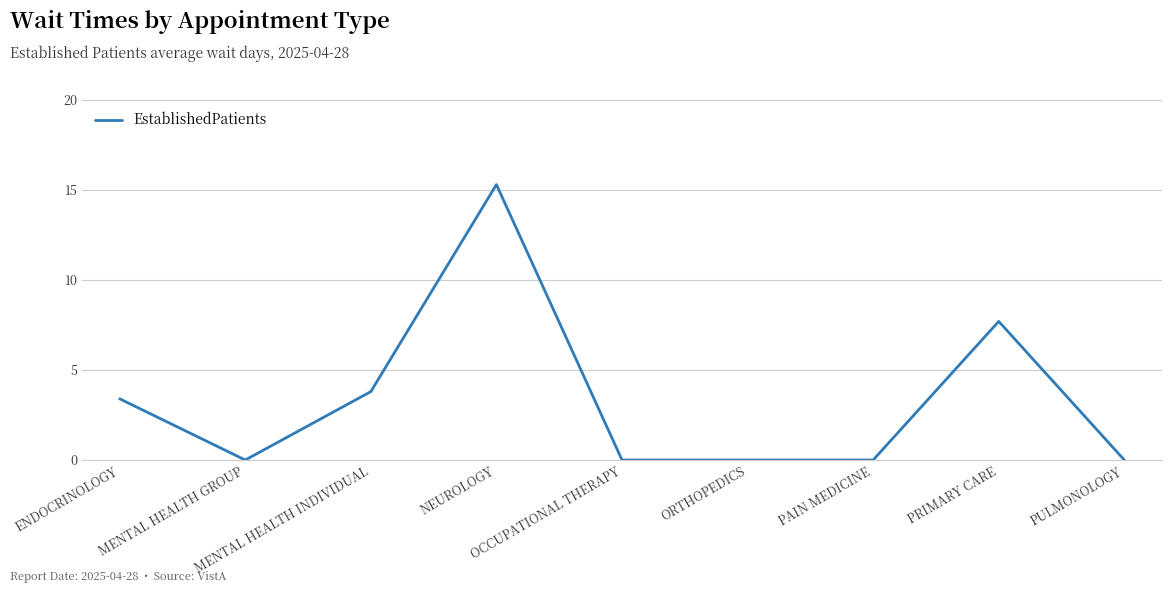

Reading left to right, what are all the values shown in this chart?

3.4	0.0	3.8	15.3	0.0	0.0	0.0	7.7	0.0